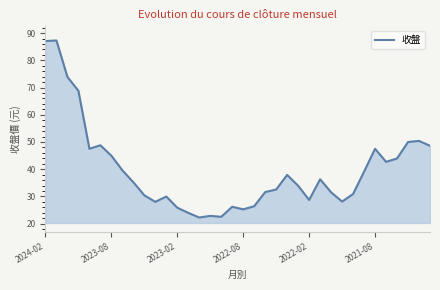

What is the greatest value displayed?

87.3